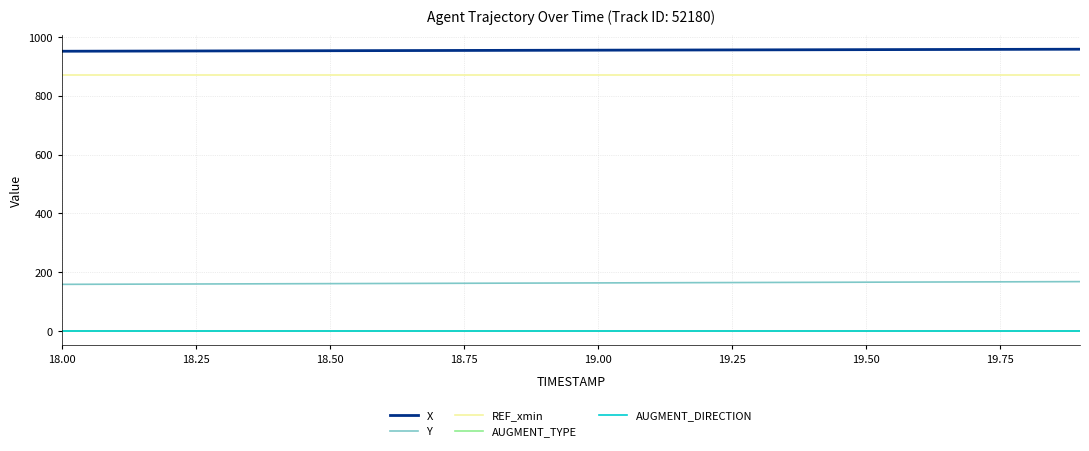

Is this an area chart (filled region under the line)?

No